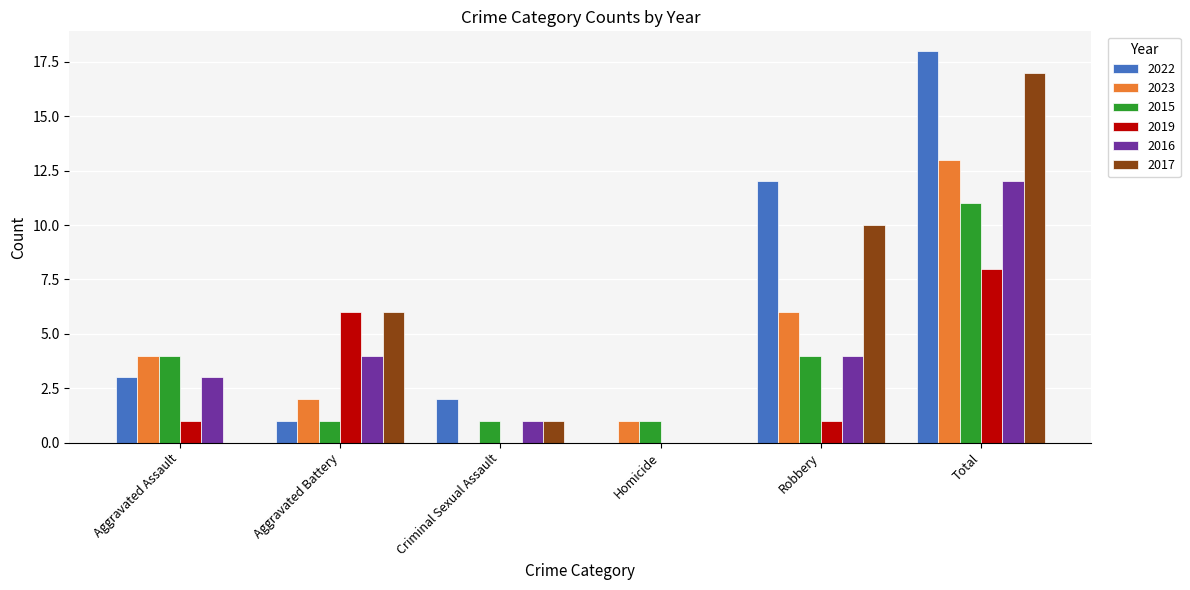

Reading right to left, transcribe all the data shown in this chart.

2022: Total=18	Robbery=12	Homicide=0	Criminal Sexual Assault=2	Aggravated Battery=1	Aggravated Assault=3
2023: Total=13	Robbery=6	Homicide=1	Criminal Sexual Assault=0	Aggravated Battery=2	Aggravated Assault=4
2015: Total=11	Robbery=4	Homicide=1	Criminal Sexual Assault=1	Aggravated Battery=1	Aggravated Assault=4
2019: Total=8	Robbery=1	Homicide=0	Criminal Sexual Assault=0	Aggravated Battery=6	Aggravated Assault=1
2016: Total=12	Robbery=4	Homicide=0	Criminal Sexual Assault=1	Aggravated Battery=4	Aggravated Assault=3
2017: Total=17	Robbery=10	Homicide=0	Criminal Sexual Assault=1	Aggravated Battery=6	Aggravated Assault=0